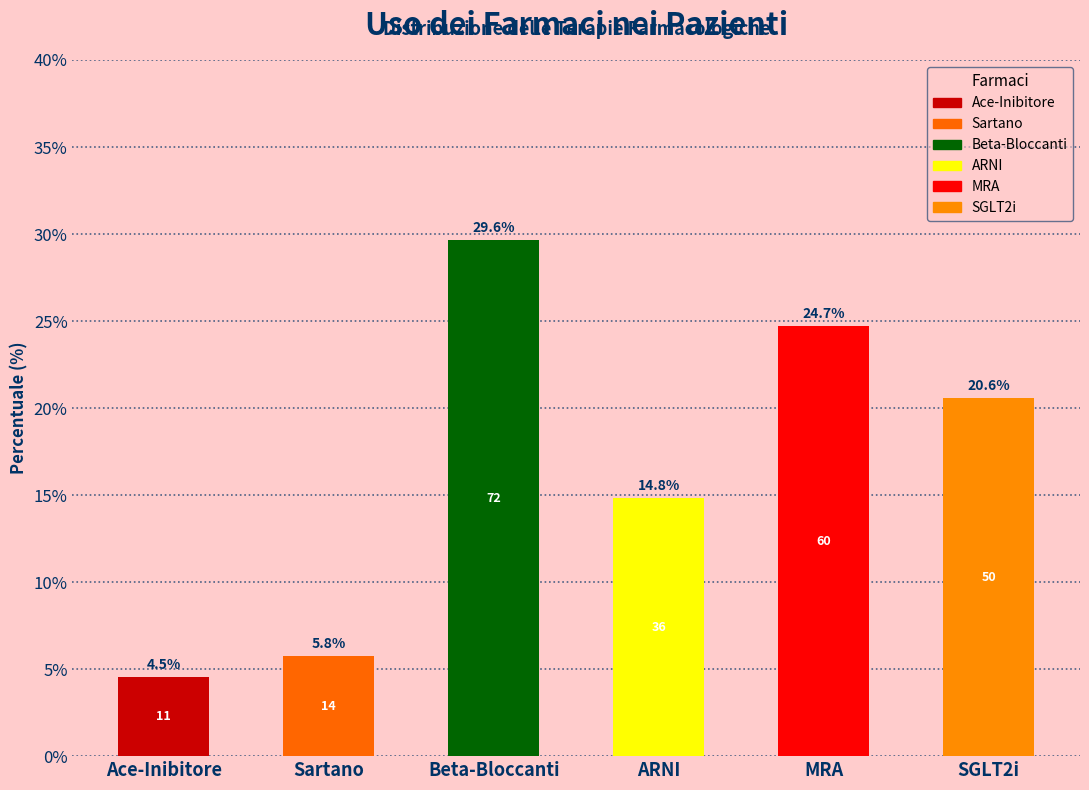

Reading left to right, what are all the values shown in this chart?

Ace-Inibitore=4.5	Sartano=5.8	Beta-Bloccanti=29.6	ARNI=14.8	MRA=24.7	SGLT2i=20.6